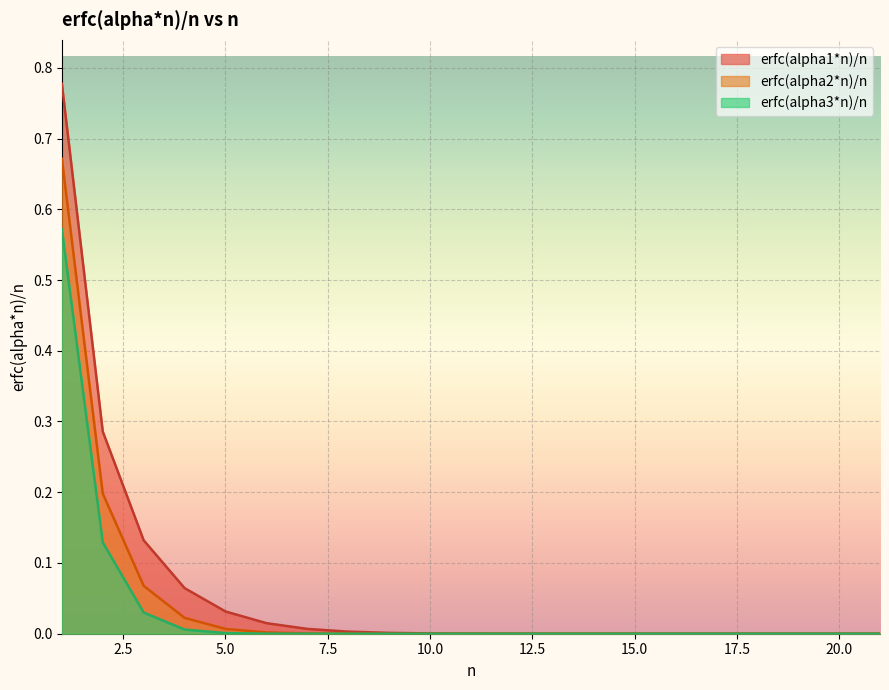

Rank the series by their maximum value, from highest to lowest.

erfc(alpha1*n)/n, erfc(alpha2*n)/n, erfc(alpha3*n)/n